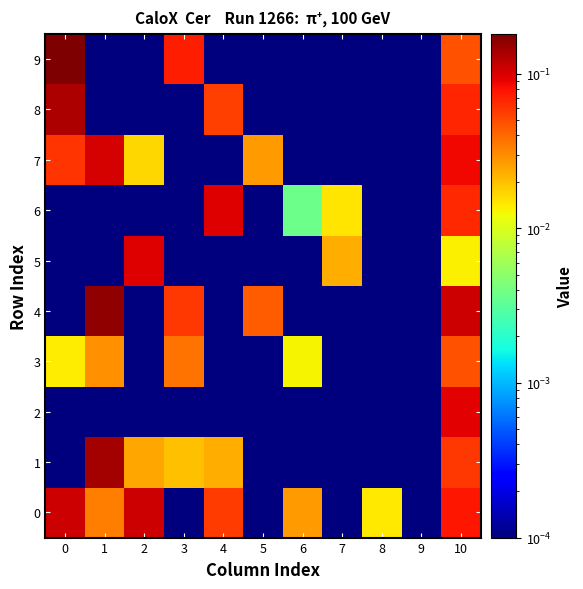

Rank the series at 6 from highest to lowest value.

0, 3, 6, 1, 2, 4, 5, 7, 8, 9